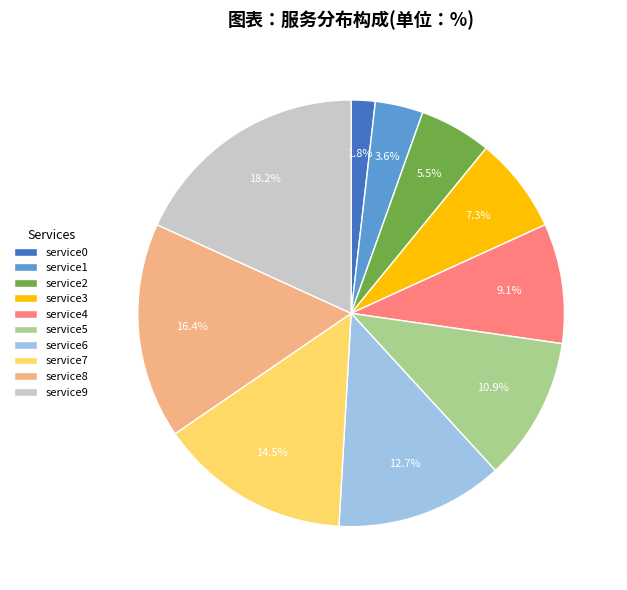

Which has a higher value, service0 or service8?

service8